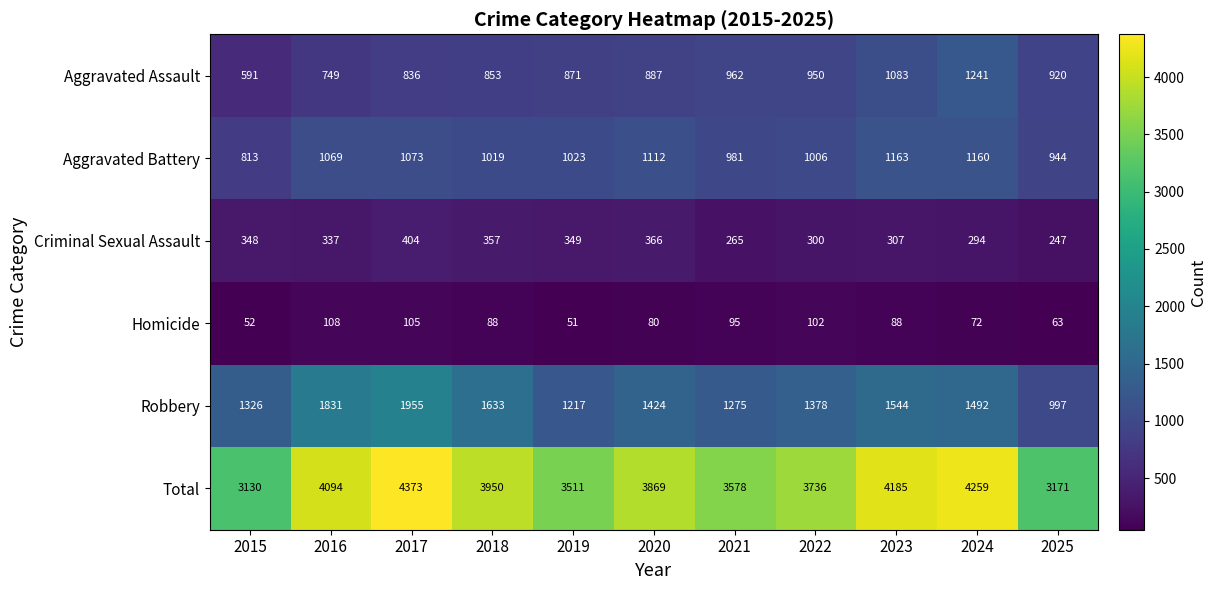

True or false: Criminal Sexual Assault has a value of 579 at 2016.

False